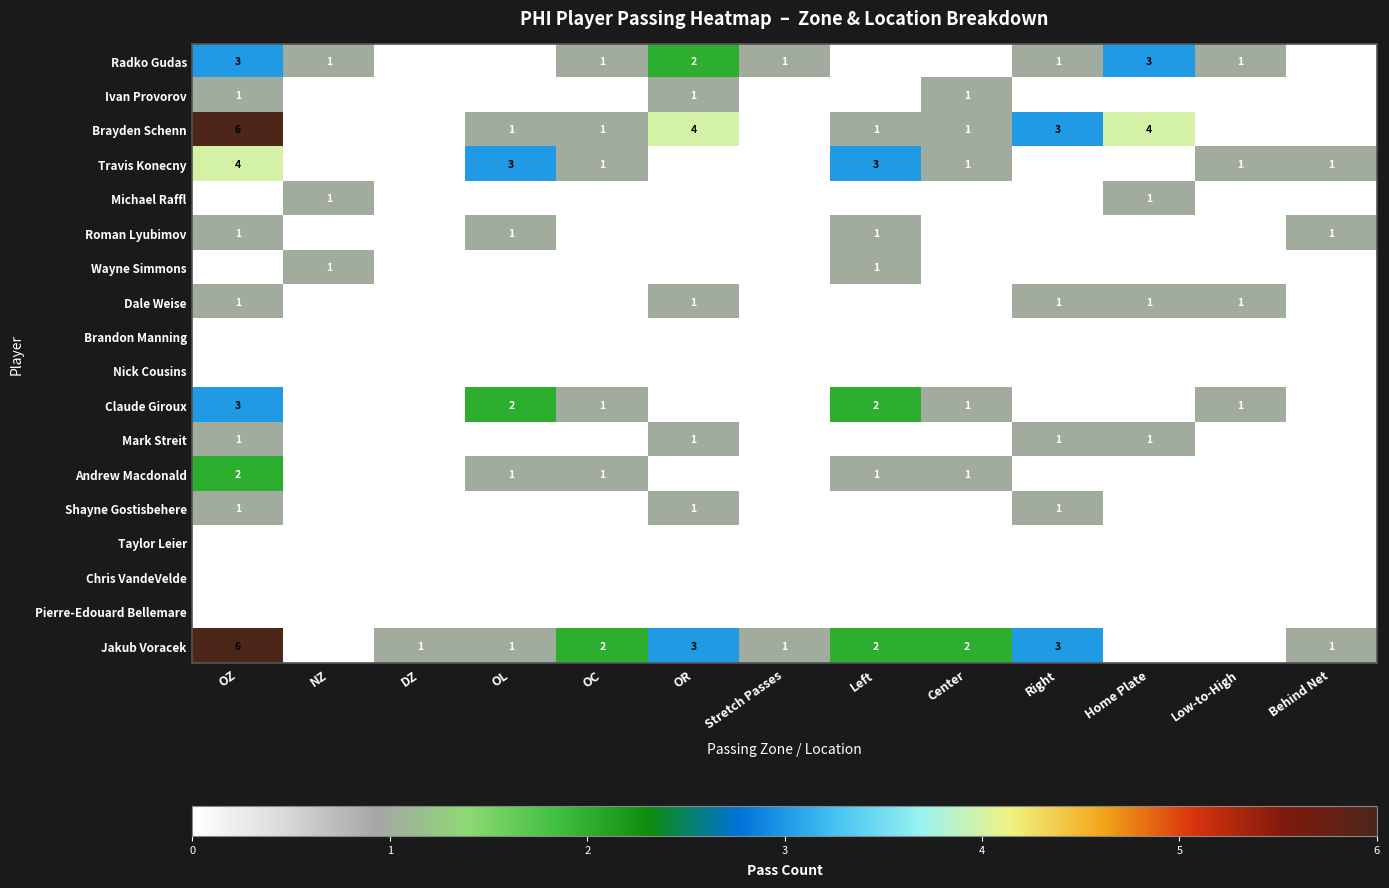

Which label corresponds to the largest value in the chart?

OZ